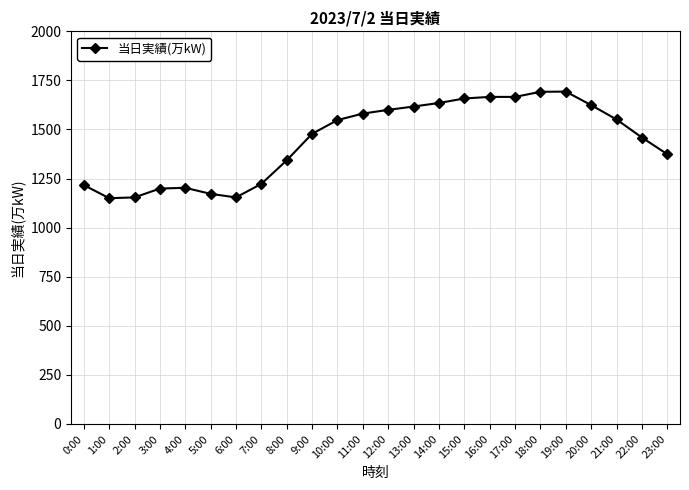

Is it true that the value at 13:00 is 1617?

True